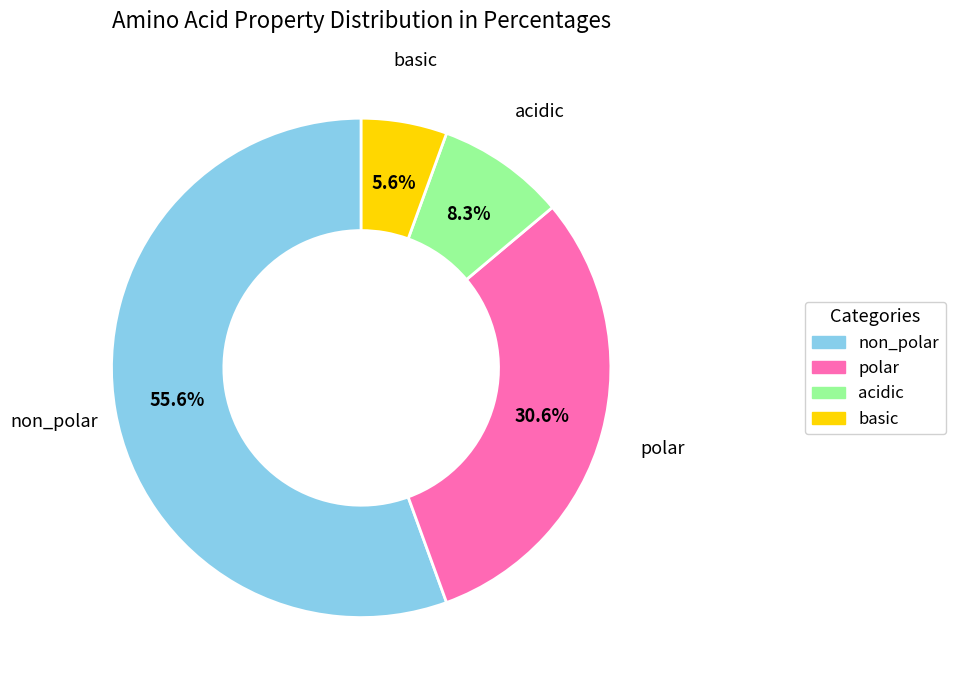

Is acidic the majority of the pie?

No